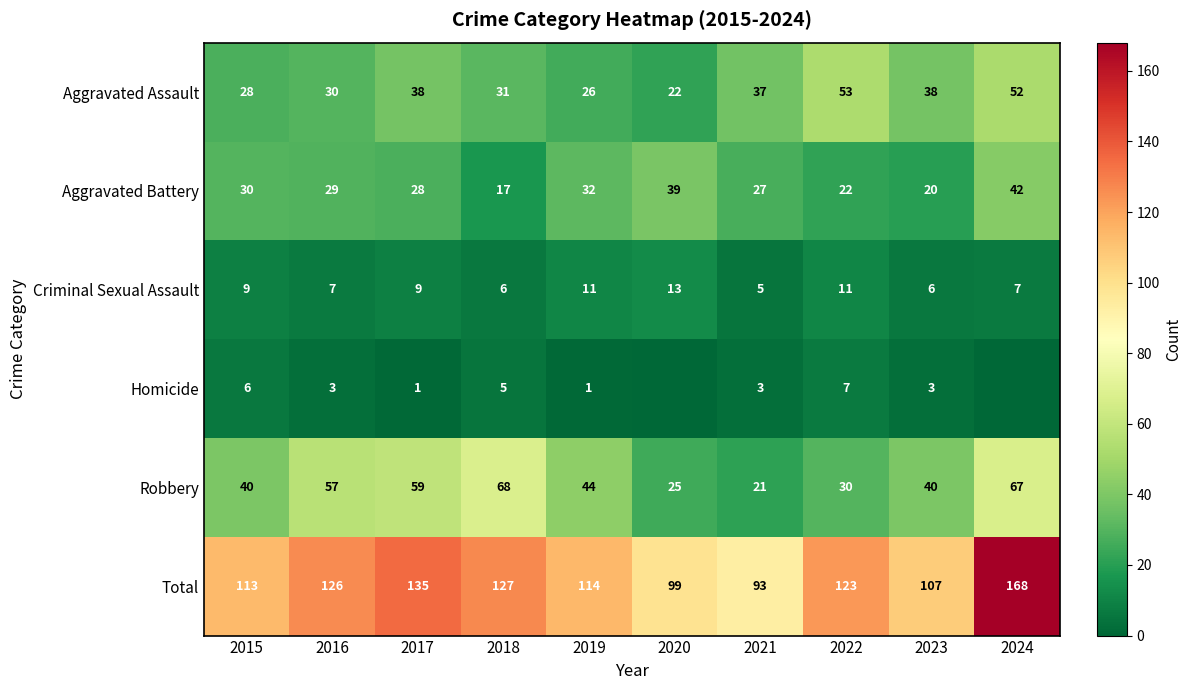

Rank the series at 2022 from lowest to highest value.

Homicide, Criminal Sexual Assault, Aggravated Battery, Robbery, Aggravated Assault, Total